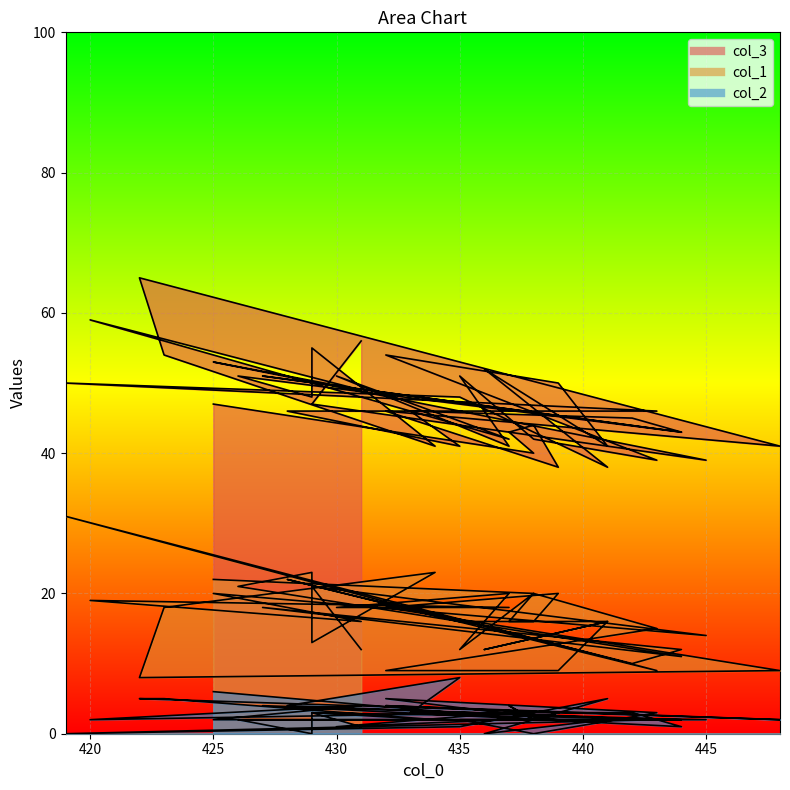

At which label does col_3 reach its minimum?

439